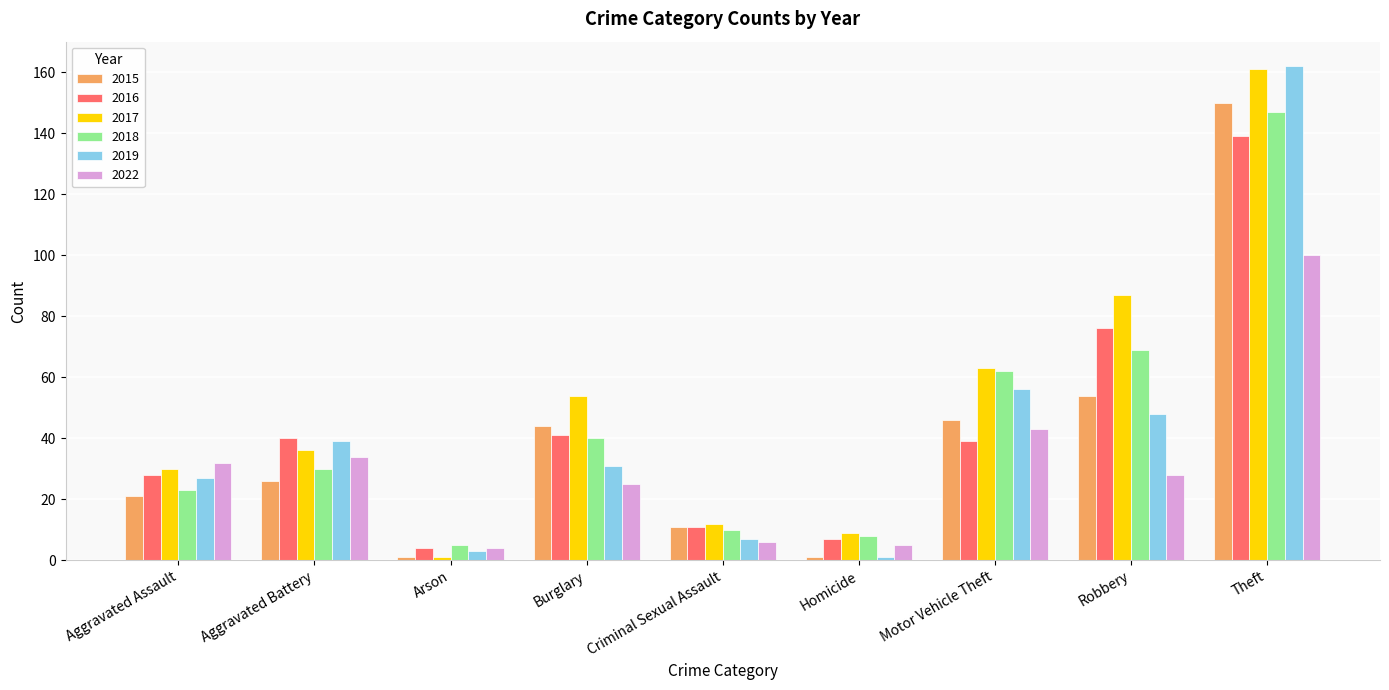

What is the spread (max minus min) of values at Robbery?

59